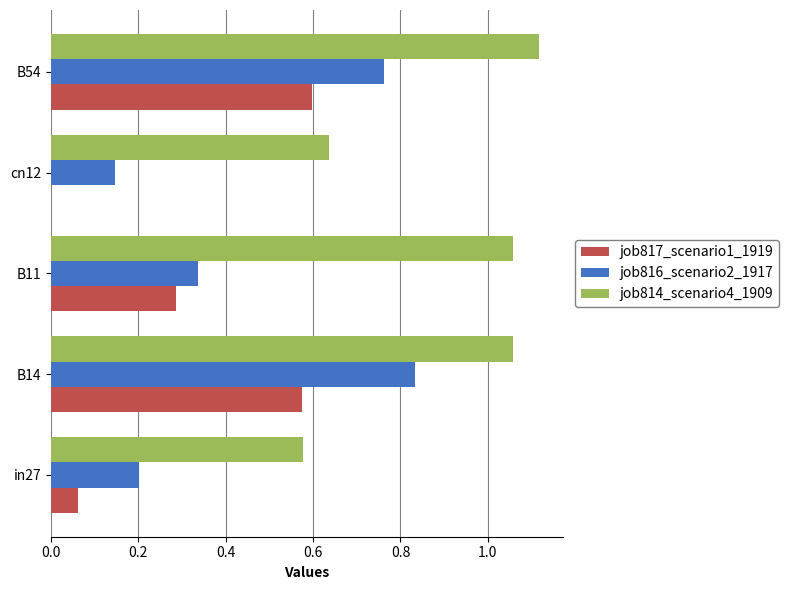

What is the sum of all job817_scenario1_1919 values?

1.5